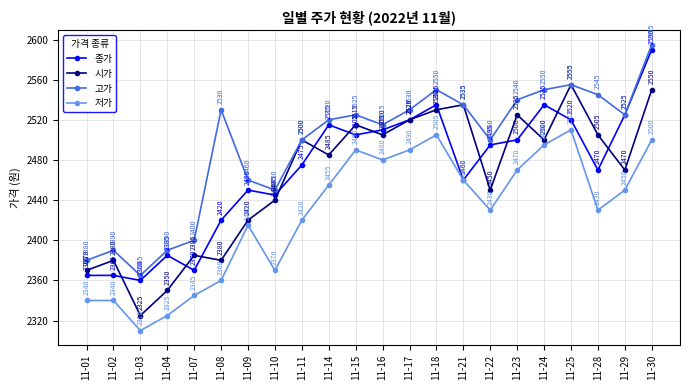

True or false: 저가 and 시가 cross at least once.

False